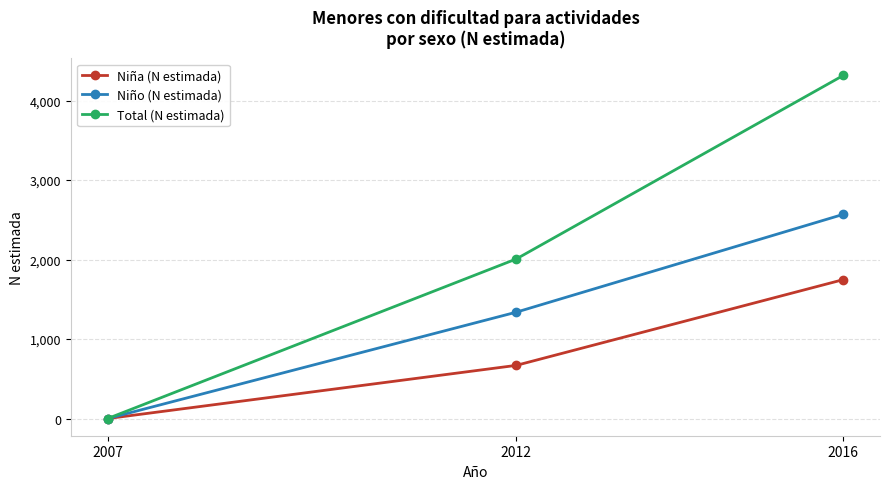

Which series has the largest total across all categories?

Total (N estimada)